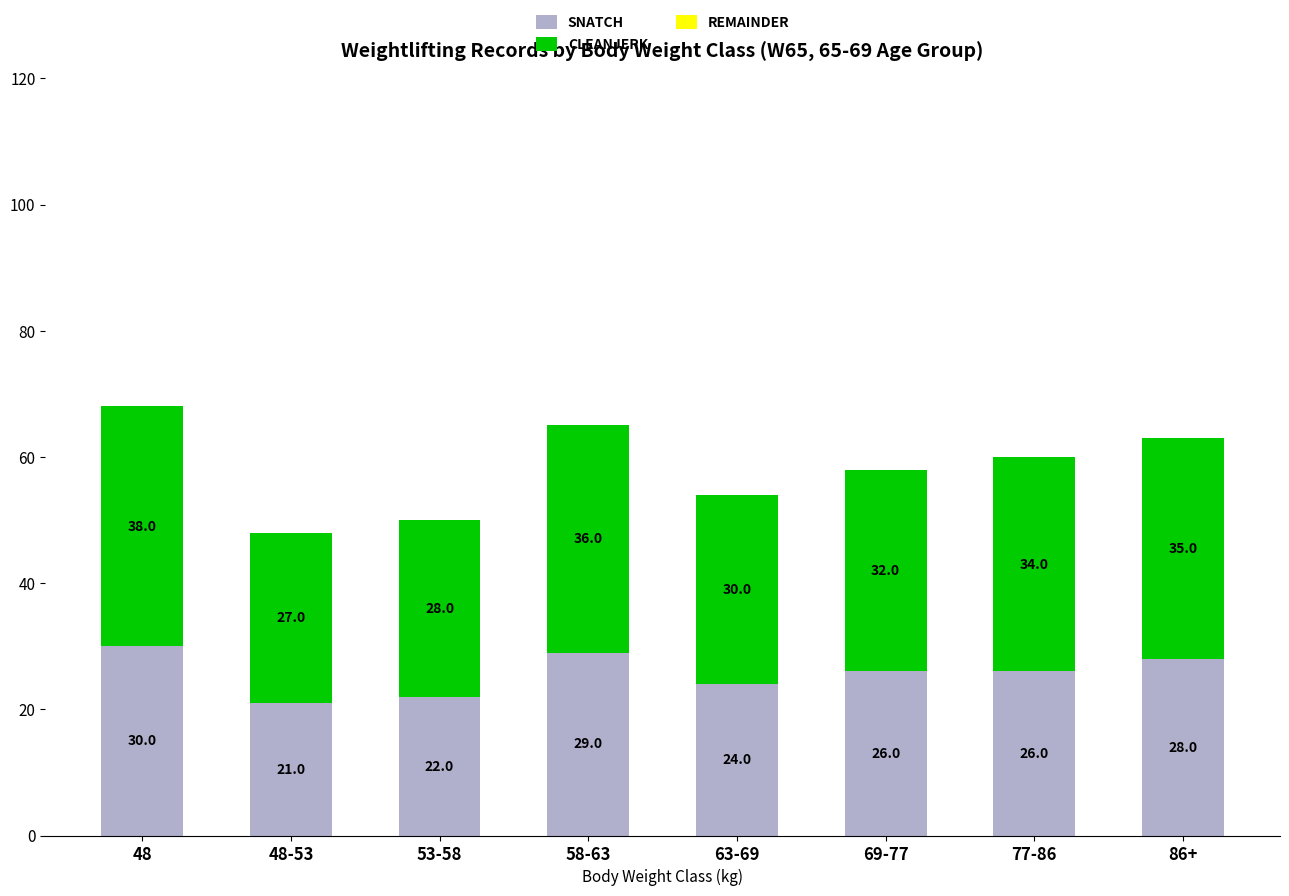

Where does the SNATCH series first go above 26?

48